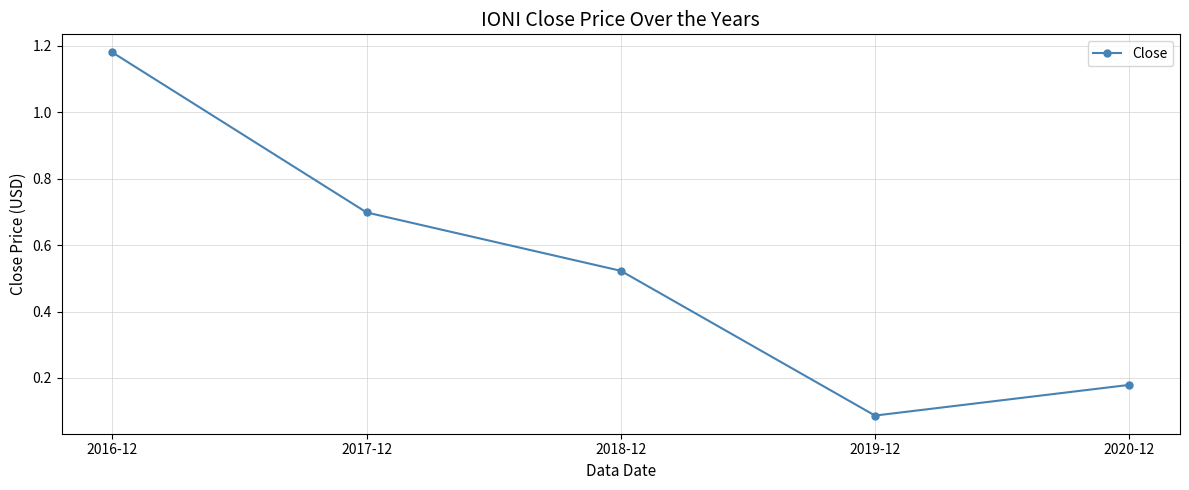

True or false: the data shows 0.7 at 2017-12.

True